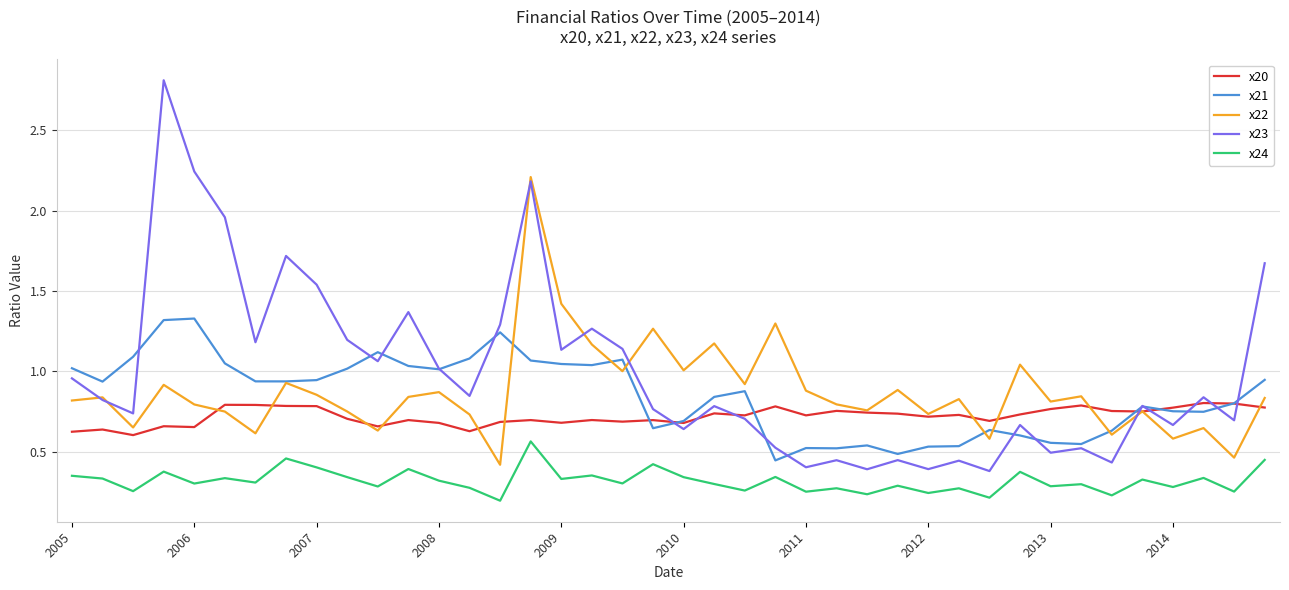

Which series has the largest range (max minus min)?

x23